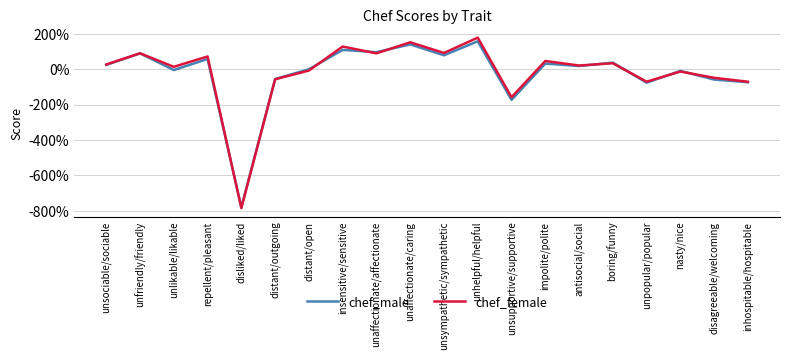

What is the minimum value shown in the chart?

-7.8